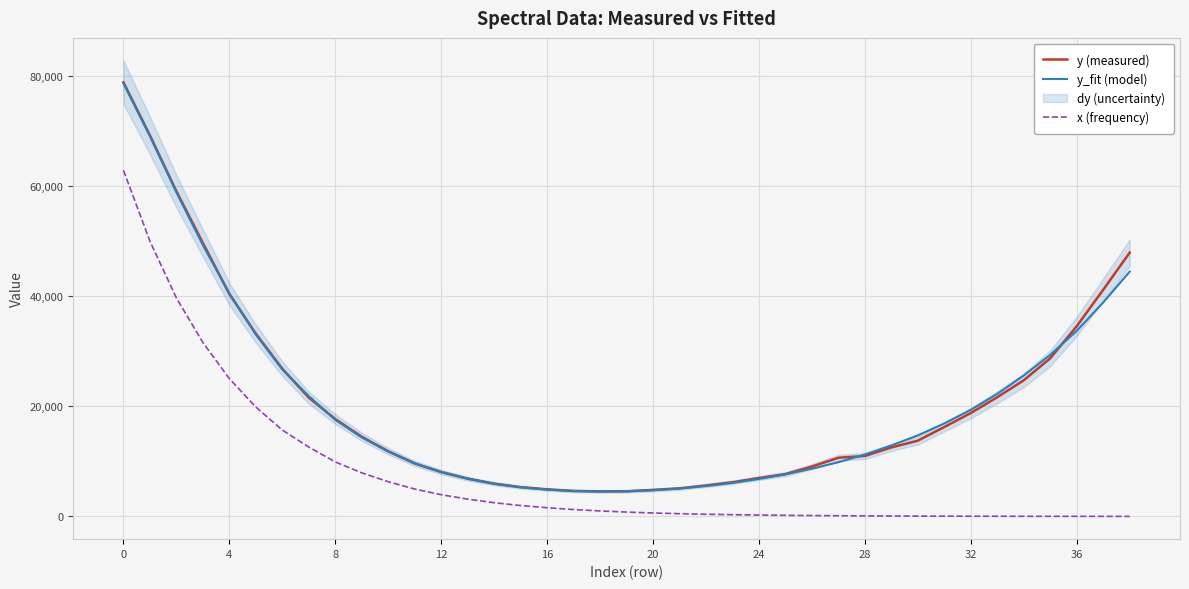

What is the approximate value of y (measured) at 30?

13763.2